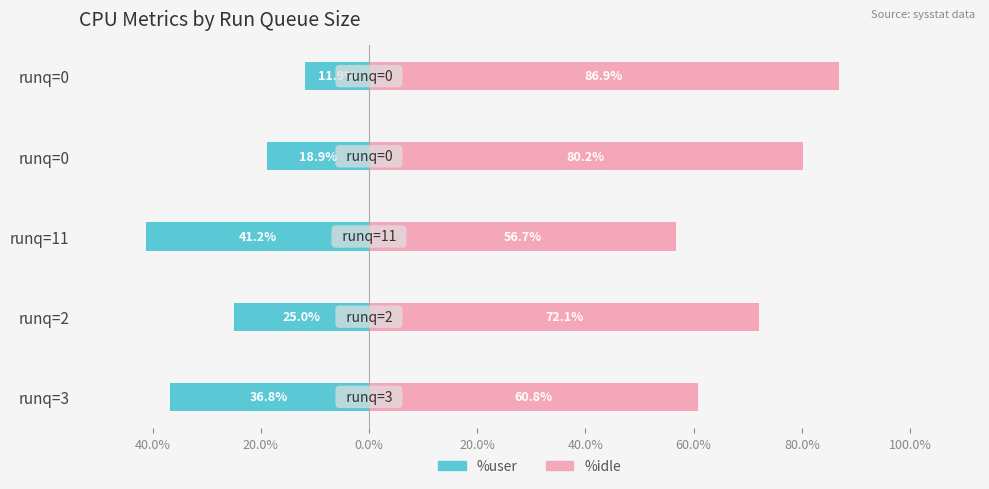

What value does the %user series have at runq=0?

-11.9